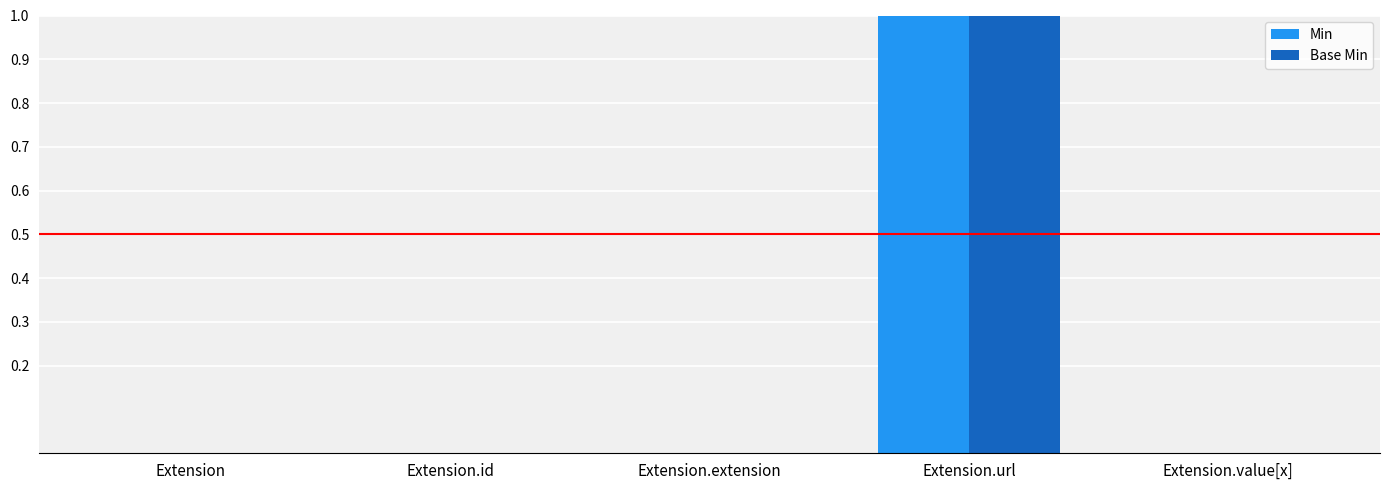

At which category is the sum across all series the highest?

Extension.url